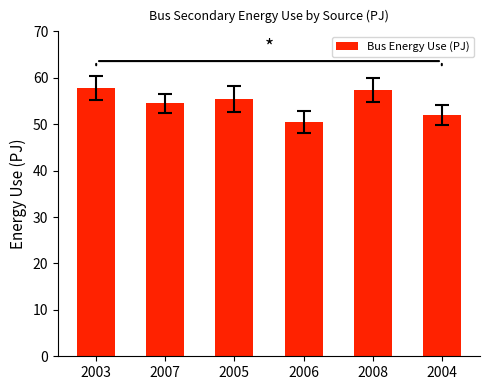

What is the average value?

54.6